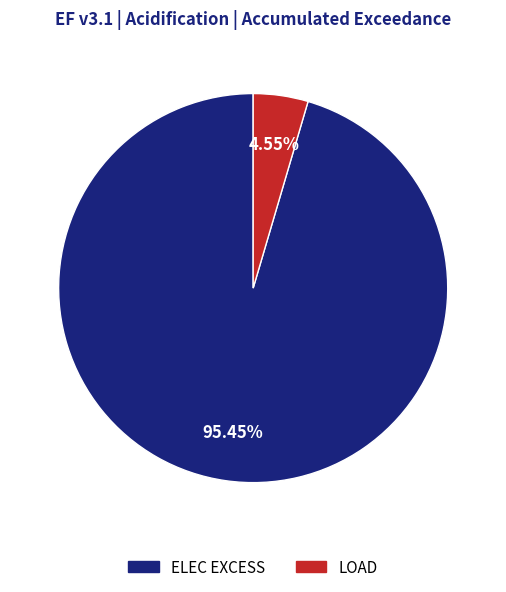

What is the largest slice in the pie chart?

ELEC EXCESS